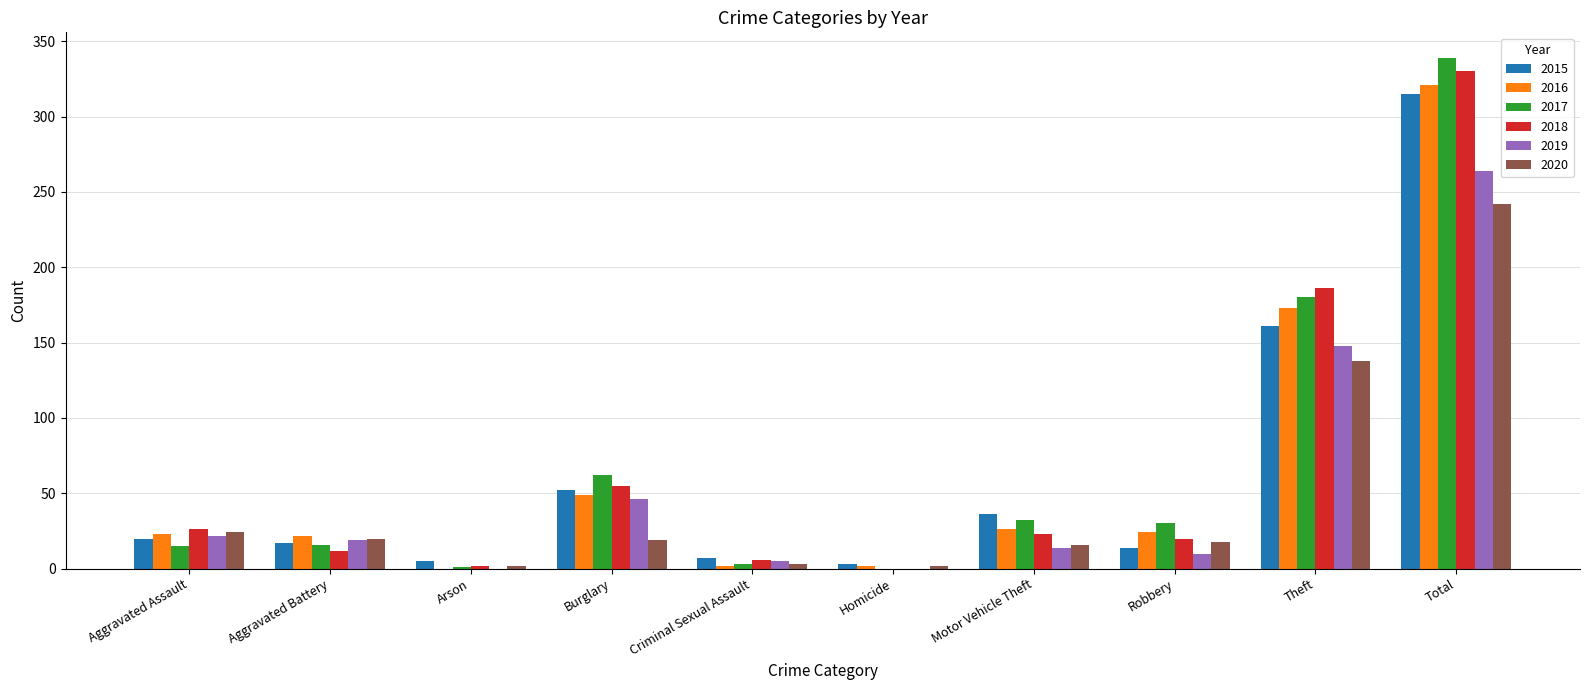

What is the sum of all 2018 values?

660